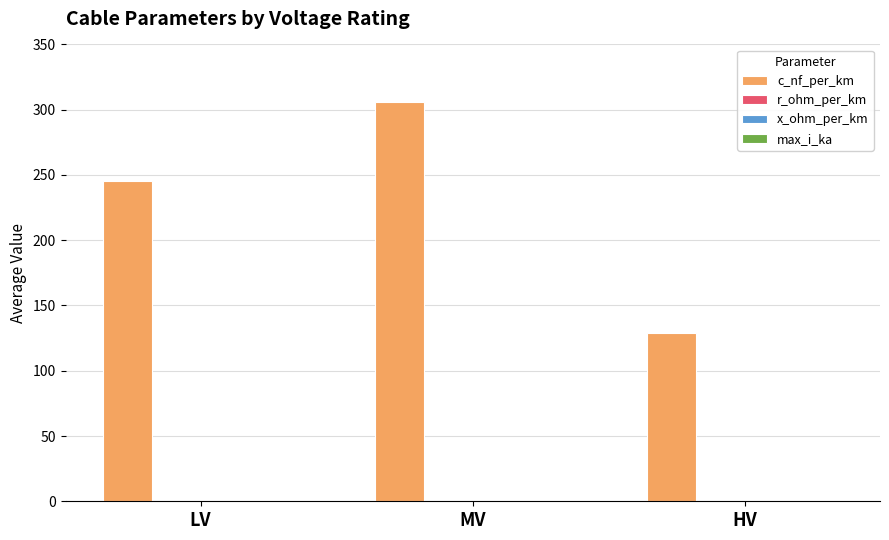

Are the bars grouped side by side (vs. stacked)?

Yes